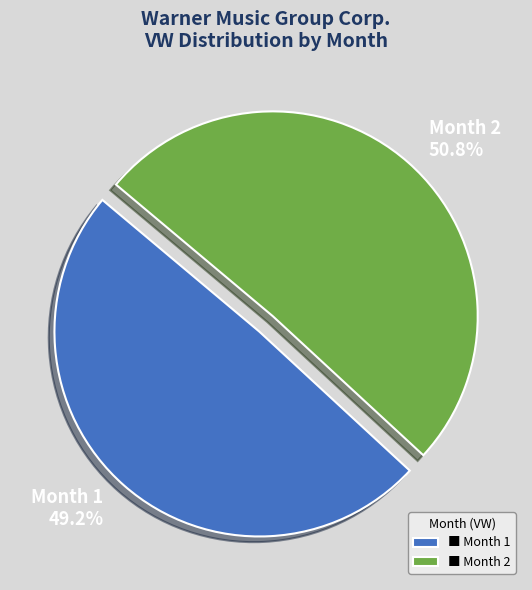

Combined, do Month 2 and Month 1 account for over 50%?

Yes